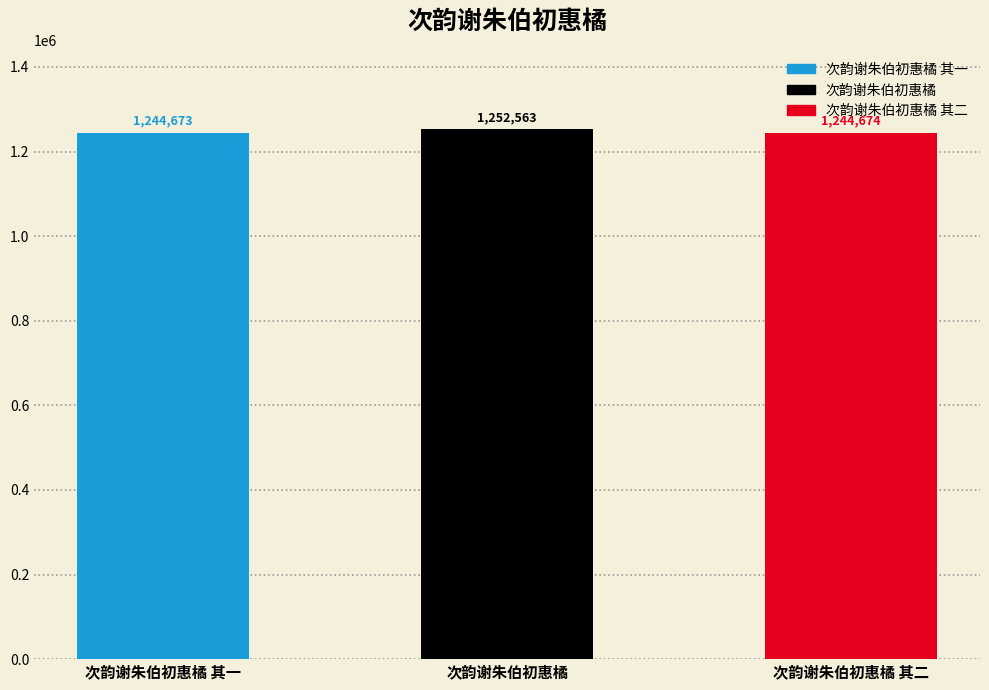

Reading left to right, extract all data points from this chart.

次韵谢朱伯初惠橘 其一=1244673	次韵谢朱伯初惠橘=1252563	次韵谢朱伯初惠橘 其二=1244674